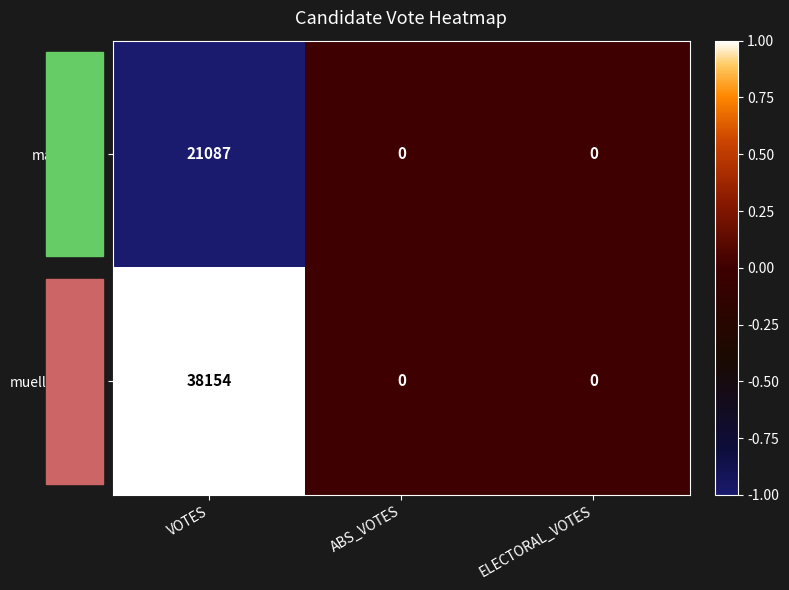

Which series has the largest total across all categories?

mueller-29610